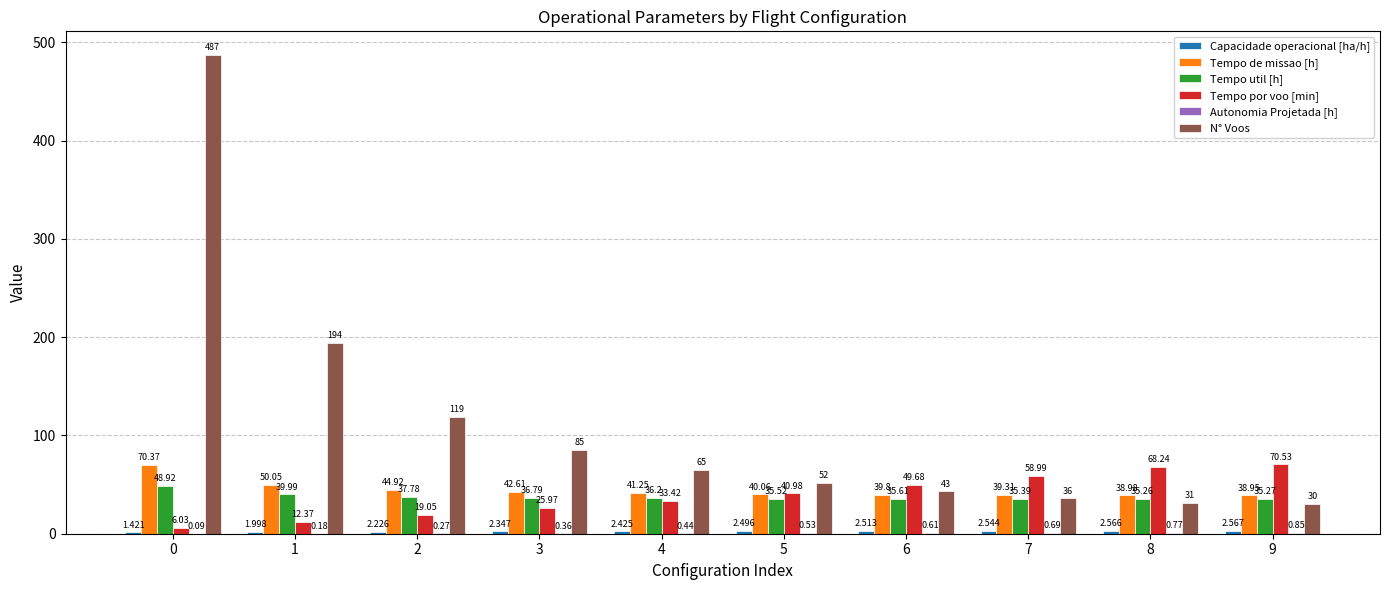

How many groups of bars are there?

10